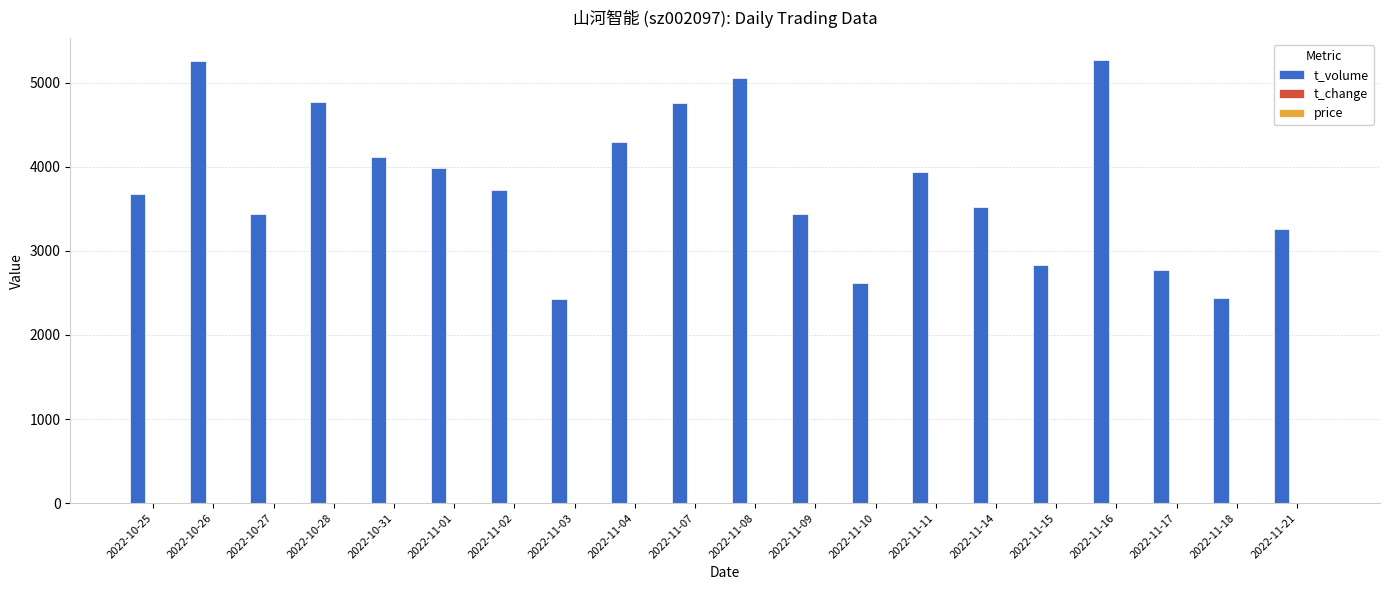

What is the sum of all t_volume values?

75567.0